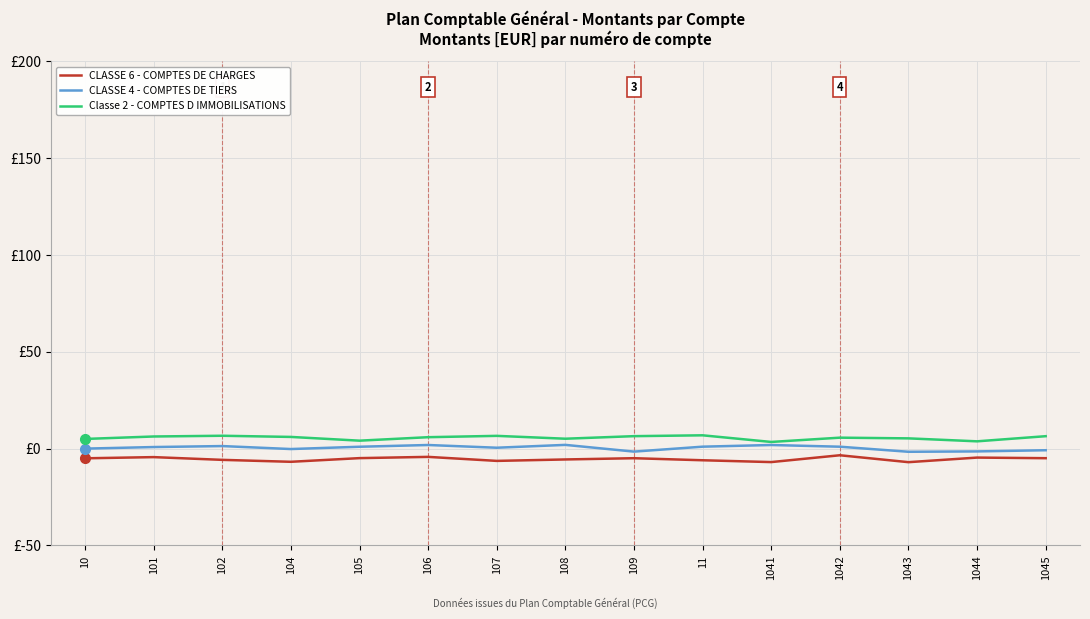

What is the total value across all series at 1044?

-2.3